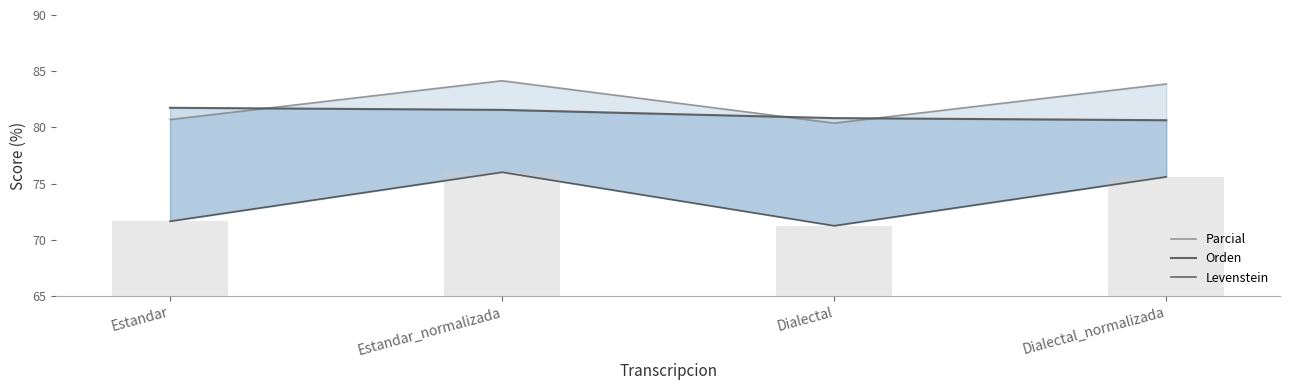

At which category is the sum across all series the highest?

Estandar_normalizada